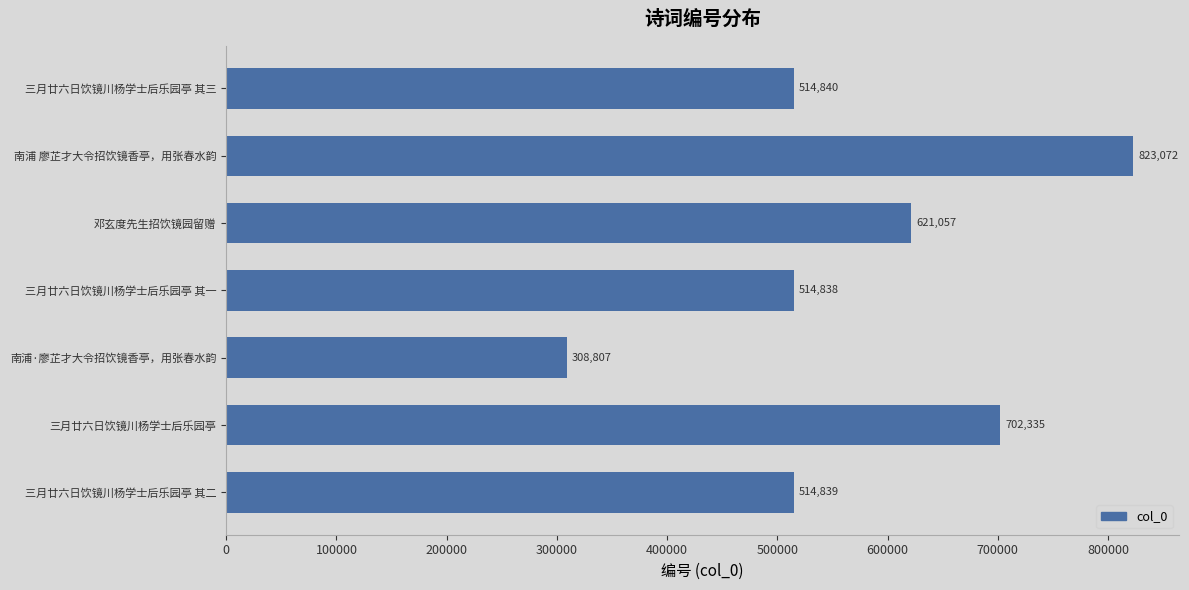

What is the change in value from 南浦 廖芷才大令招饮镜香亭，用张春水韵 to 三月廿六日饮镜川杨学士后乐园亭 其一?

-308234